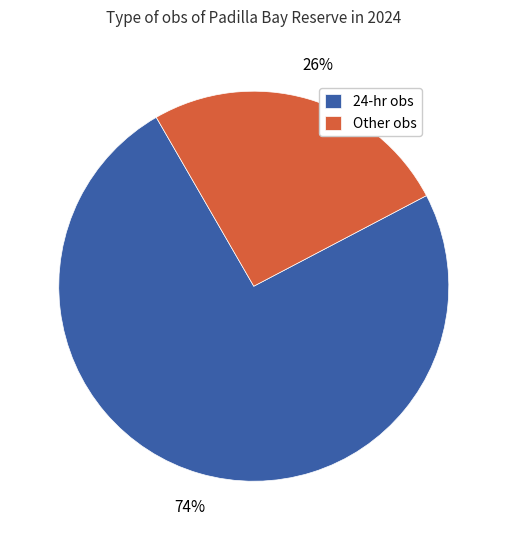

Is there any slice that represents more than half of the pie?

Yes